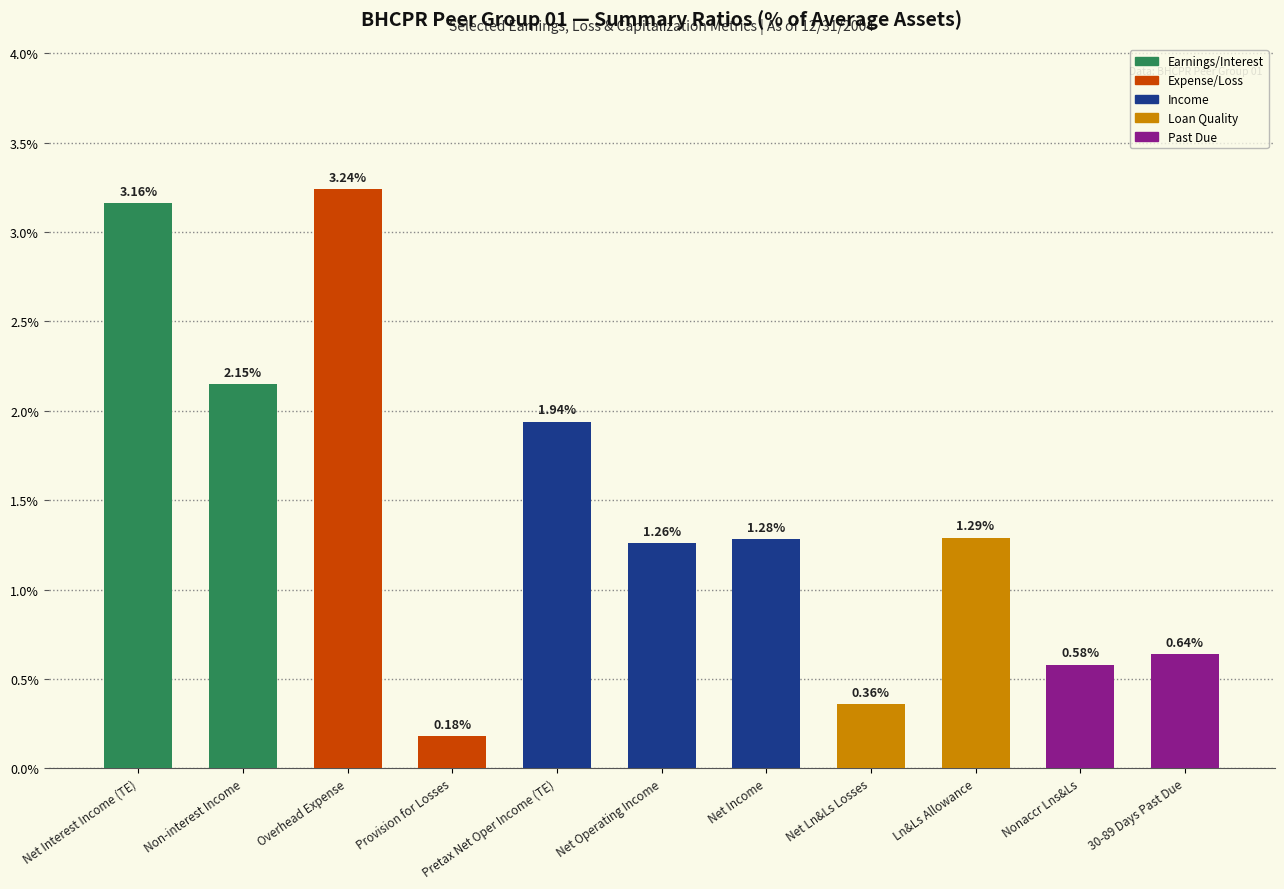

At which category does the chart reach its minimum across all series?

Provision for Losses